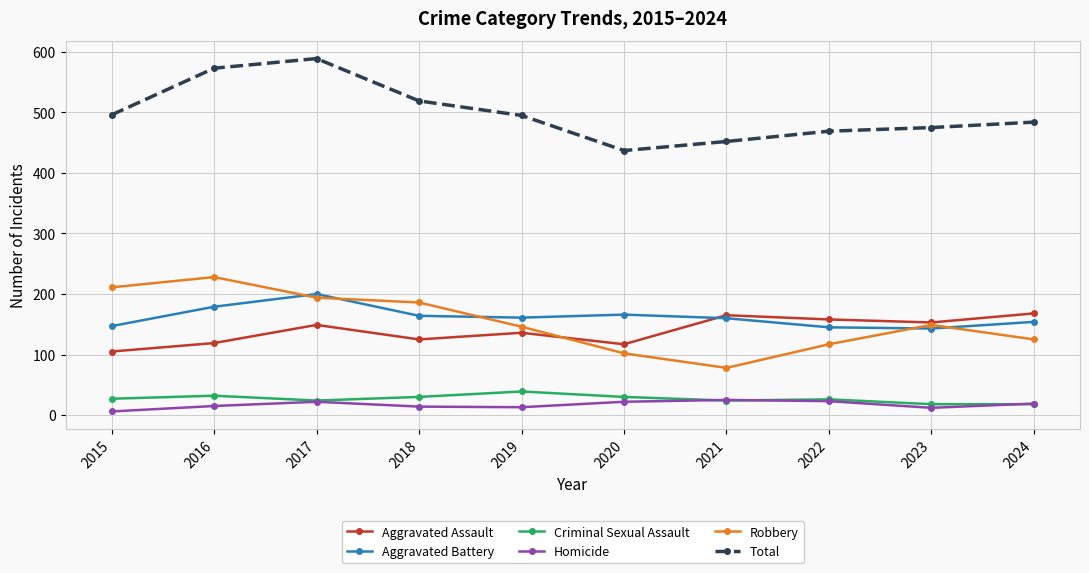

How many categories are shown in the chart?

10